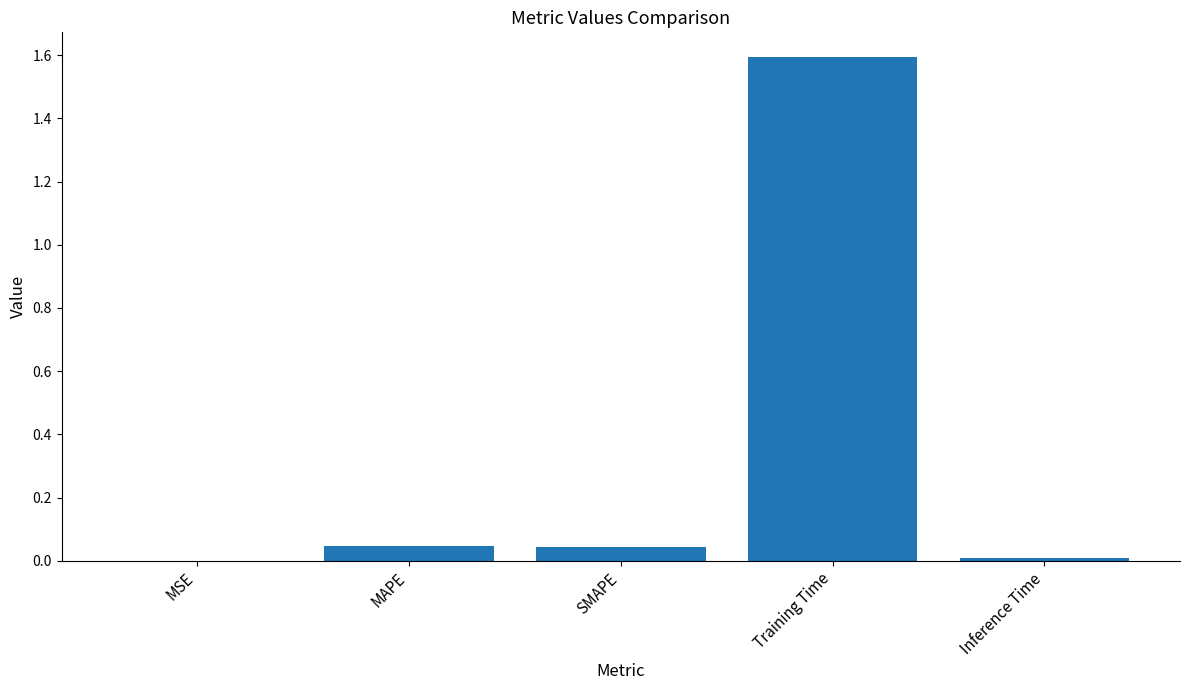

What is the maximum value shown in the chart?

1.6